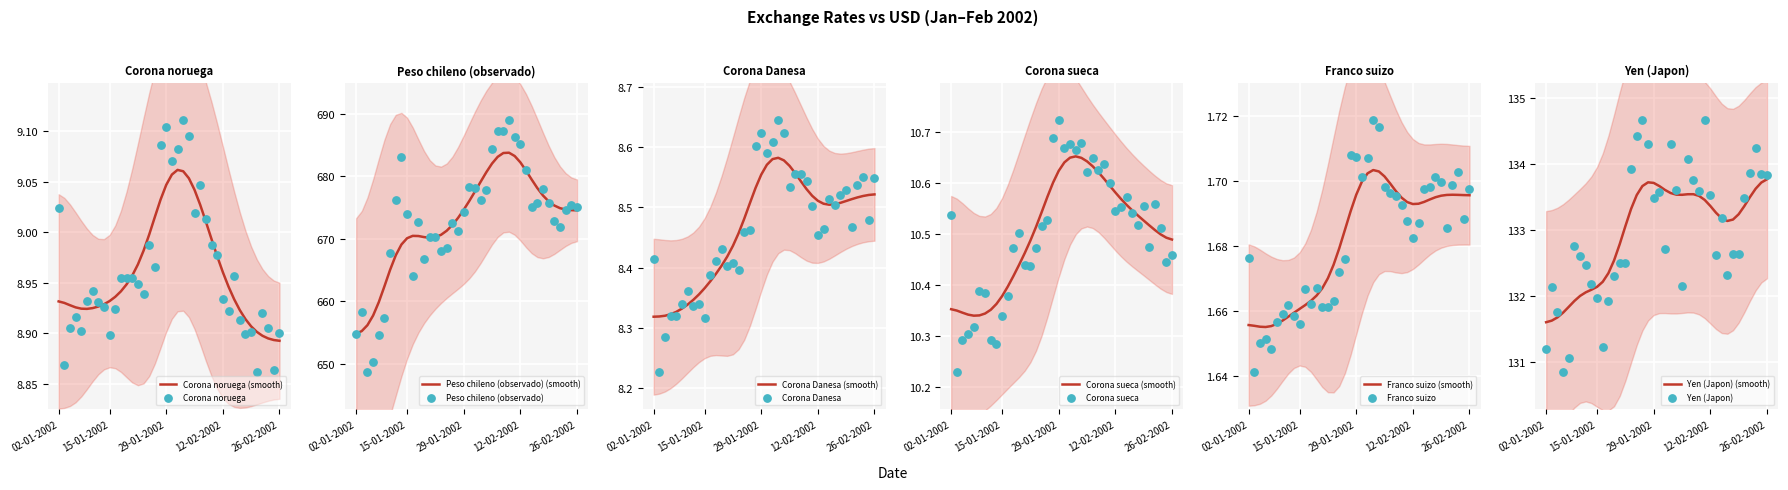

At how many categories does at least one series exceed 556?

40